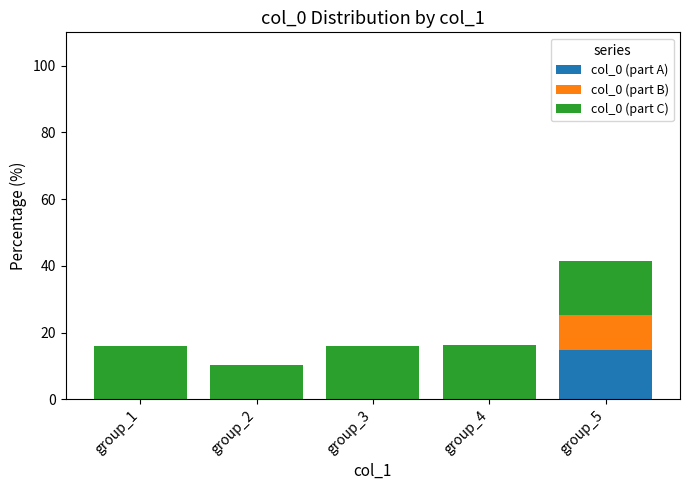

At which category is the sum across all series the highest?

group_5